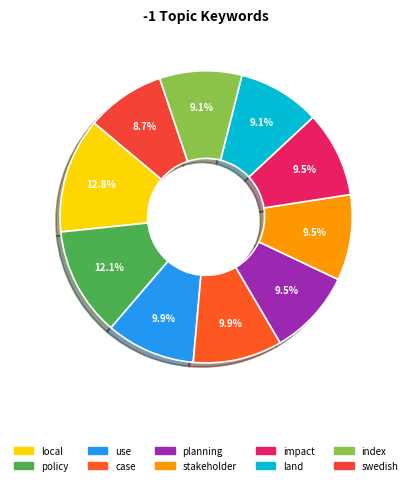

How many segments does this pie chart have?

10